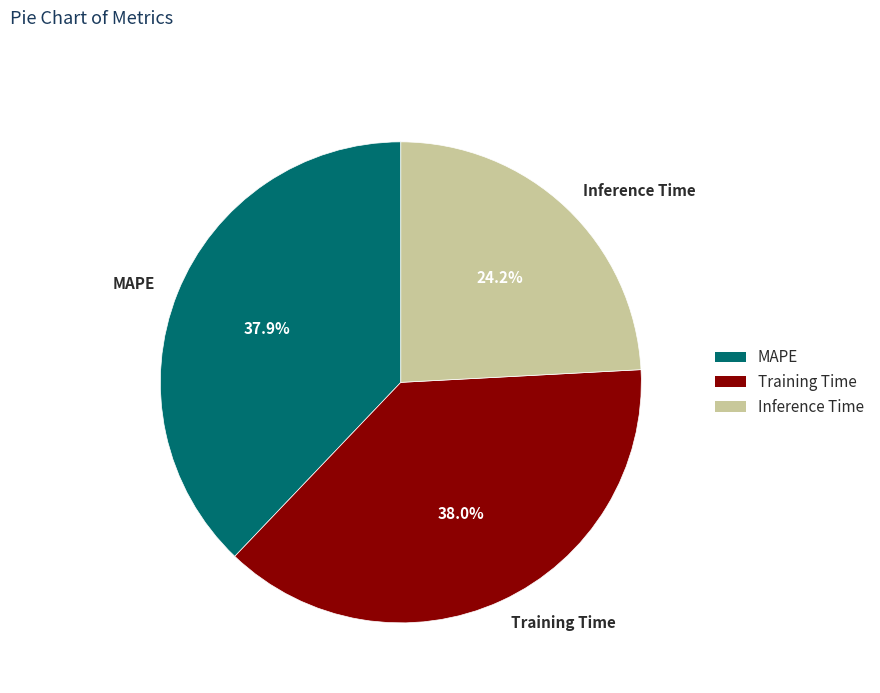

Does MAPE account for over 50% of the chart?

No